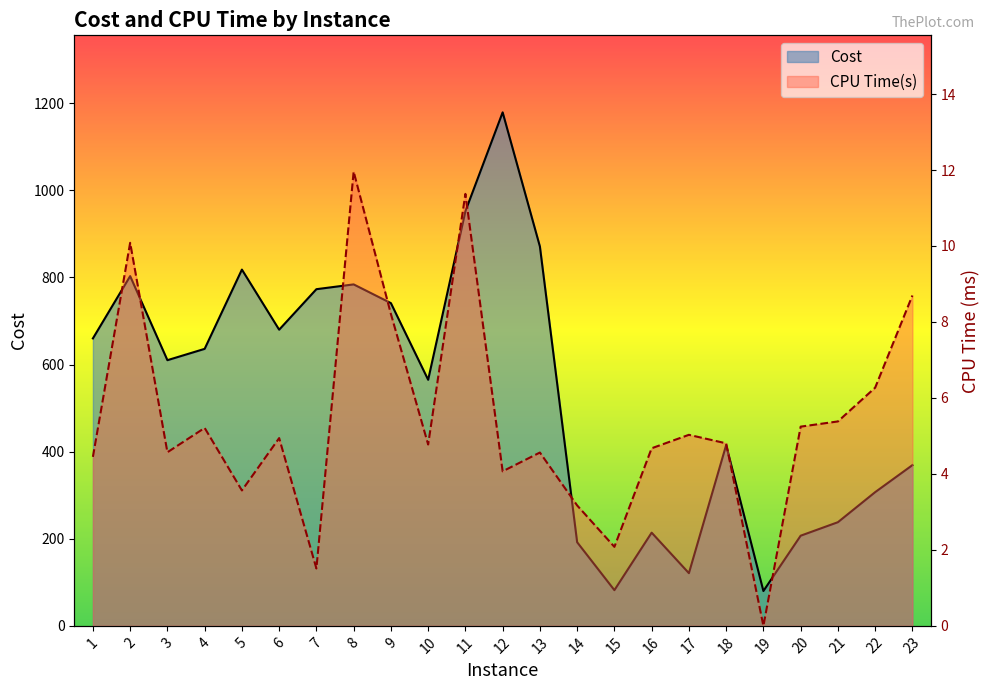

At which label does CPU Time(s) reach its minimum?

19